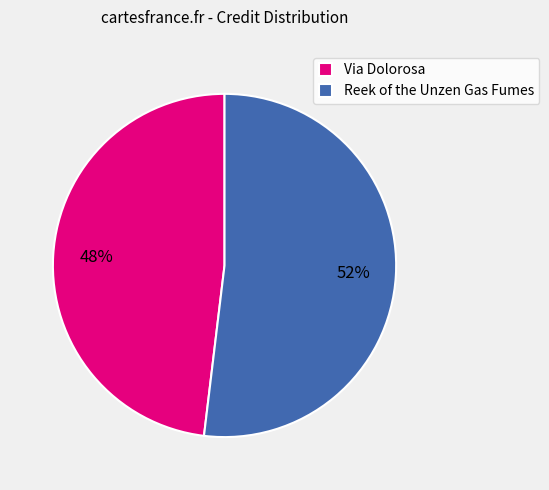

Rank the categories by value from highest to lowest.

Reek of the Unzen Gas Fumes, Via Dolorosa